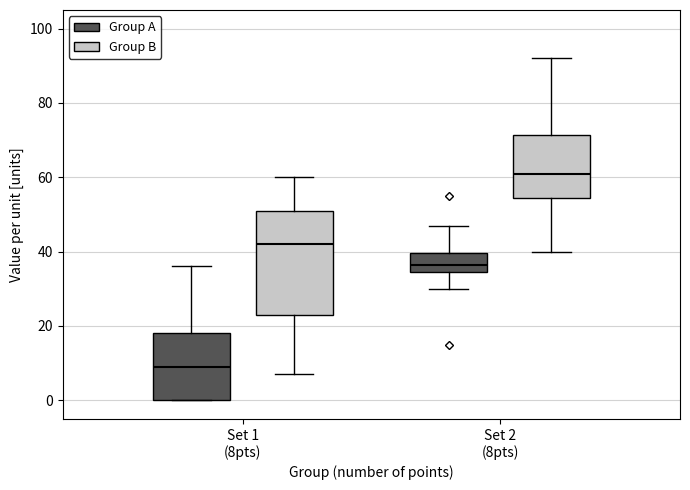

Reading left to right, read every box against the y-axis: the position of its median line, the range the box covers, and the ends of its whiskers. The values are not printed on the chart, so give them approximately, as read against the axis.

Set 1 (8pts) (Group A): median 10, box 0 to 18, whiskers 0 to 36
Set 1 (8pts) (Group B): median 42, box 24 to 52, whiskers 8 to 60
Set 2 (8pts) (Group A): median 36, box 34 to 40, whiskers 30 to 48
Set 2 (8pts) (Group B): median 62, box 54 to 72, whiskers 40 to 92